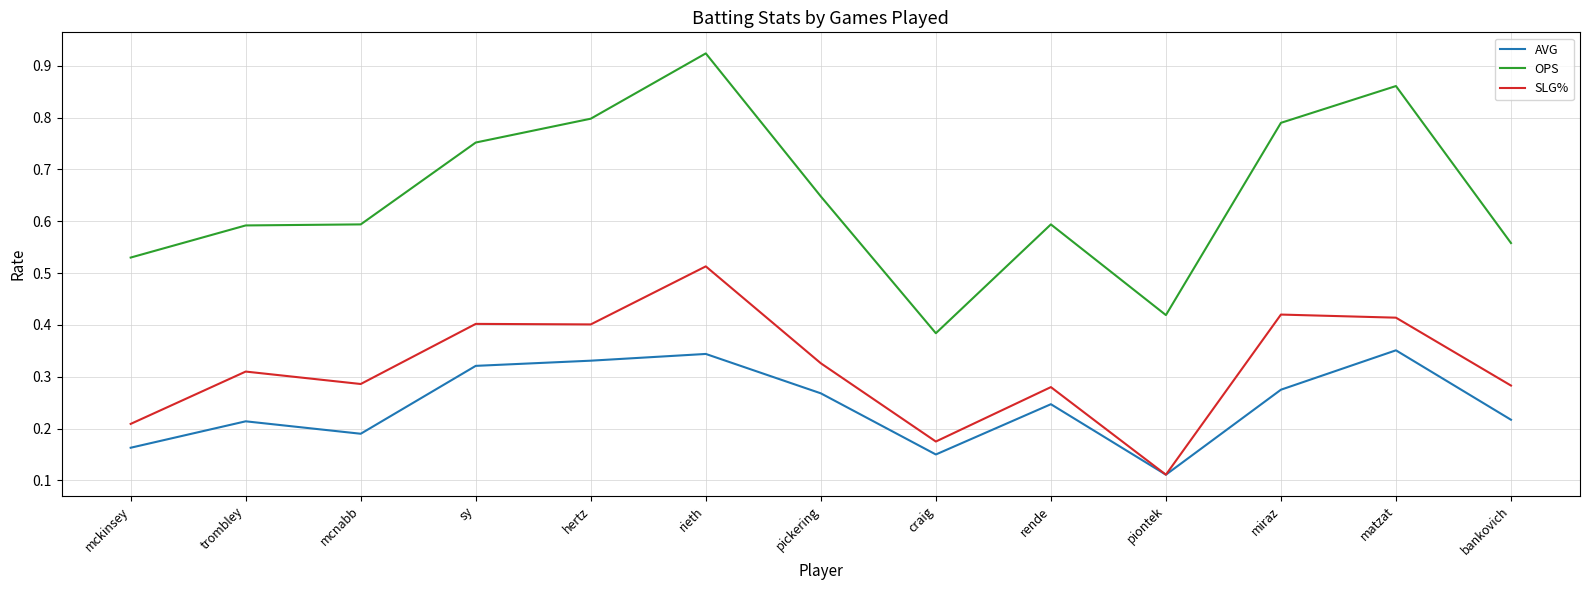

Between mckinsey and rieth, which series saw the biggest shift?

OPS